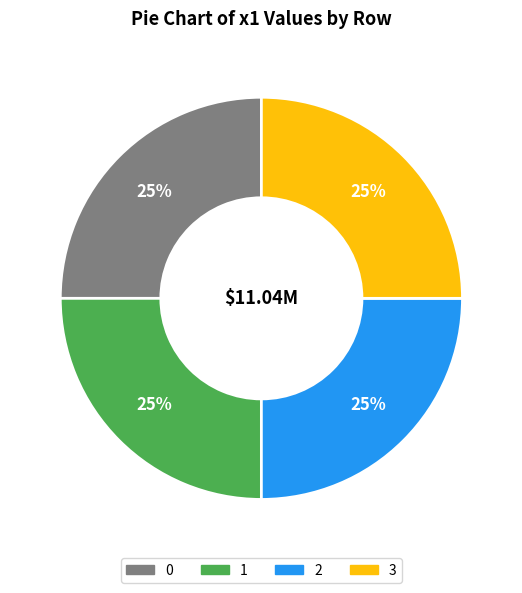

Approximately how many times larger is the value at 3 compared to 1?

1.0